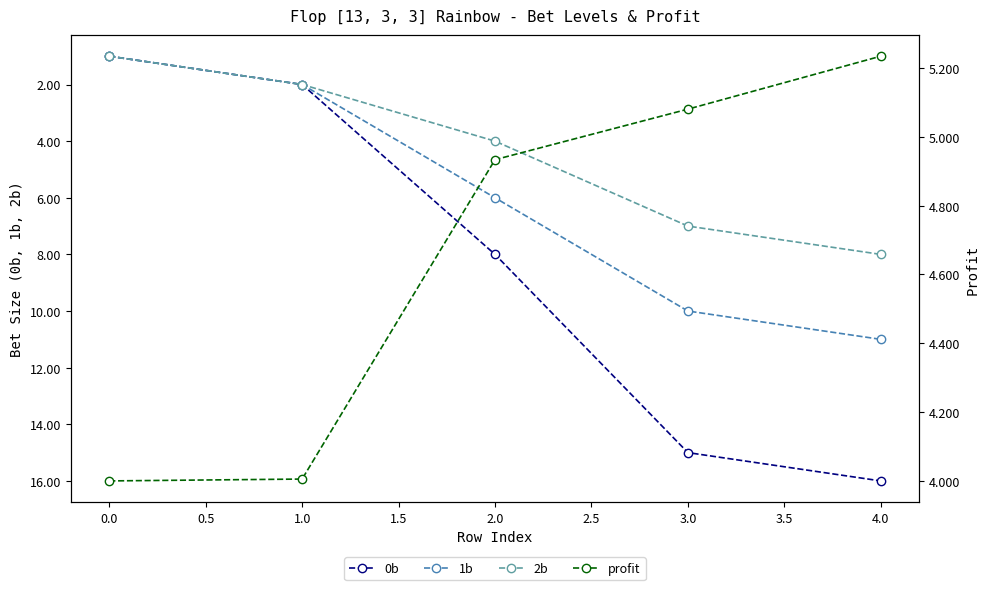

The 1b series shows 10 at 3.0. True or false?

True